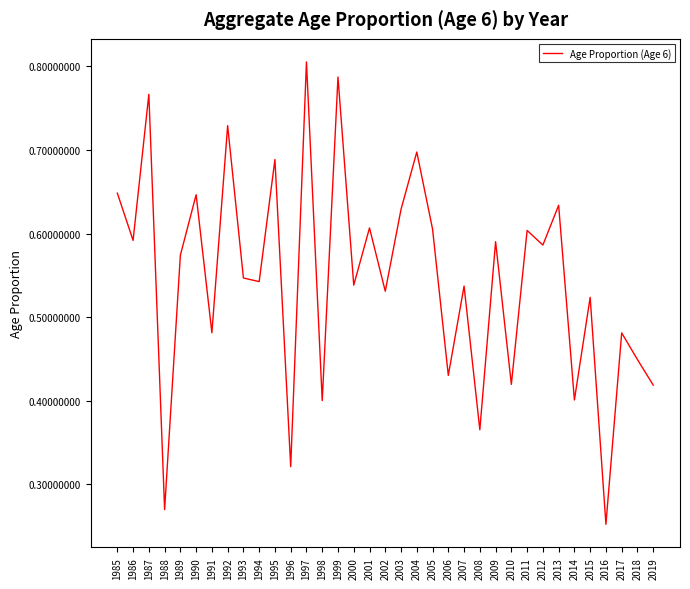

The chart shows a value of 0.6 at 2003. True or false?

True